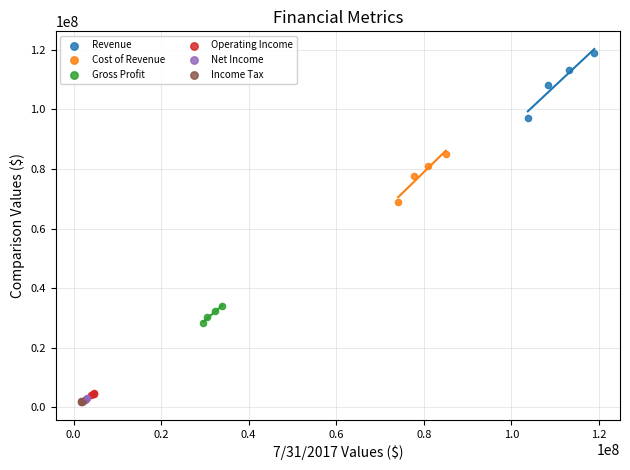

Which series contains the highest Y value?

Revenue